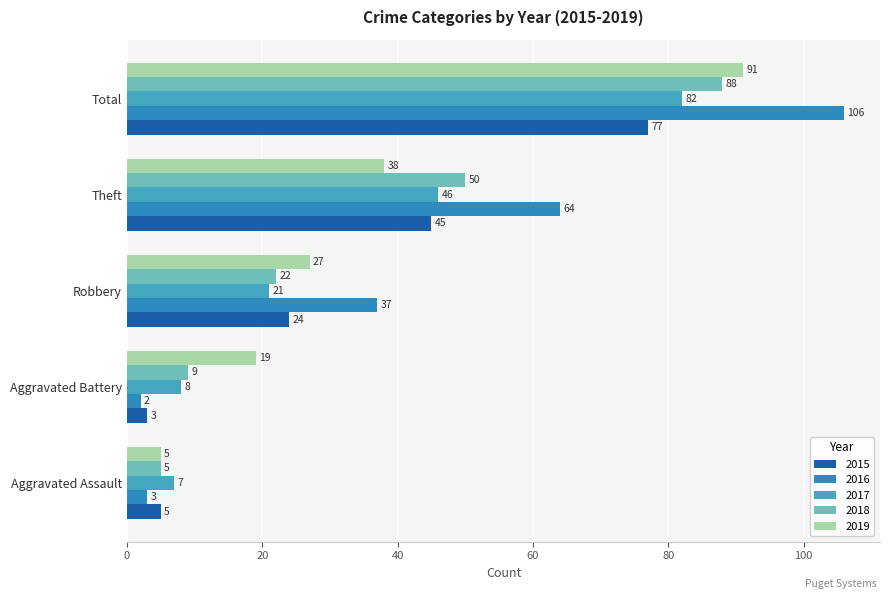

Which category has the lowest value in the 2015 series?

Aggravated Battery